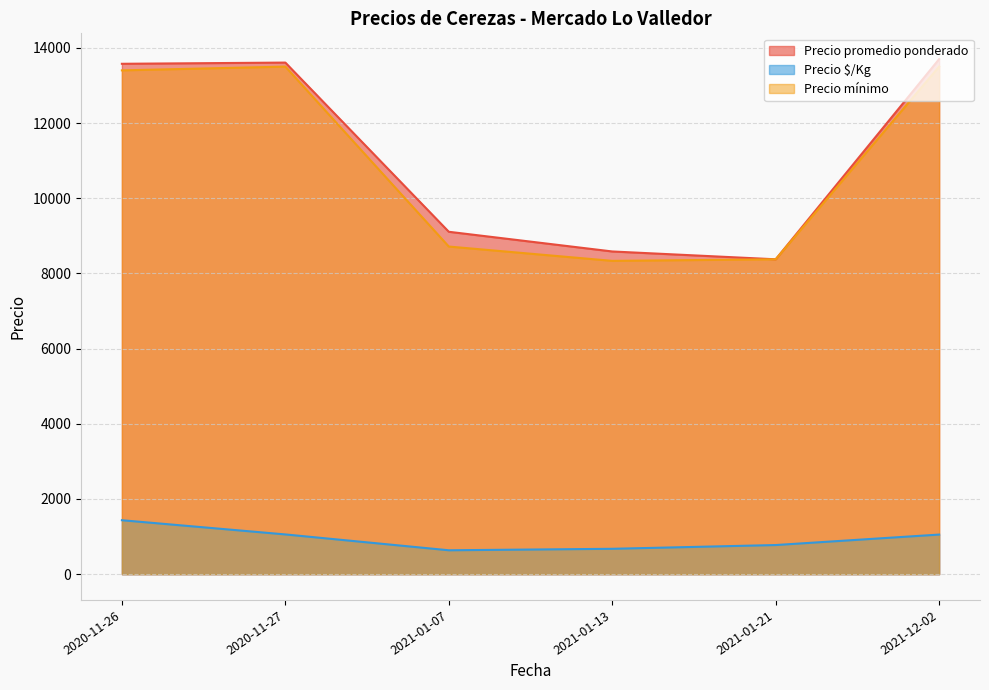

What is the greatest value displayed?

13700.0